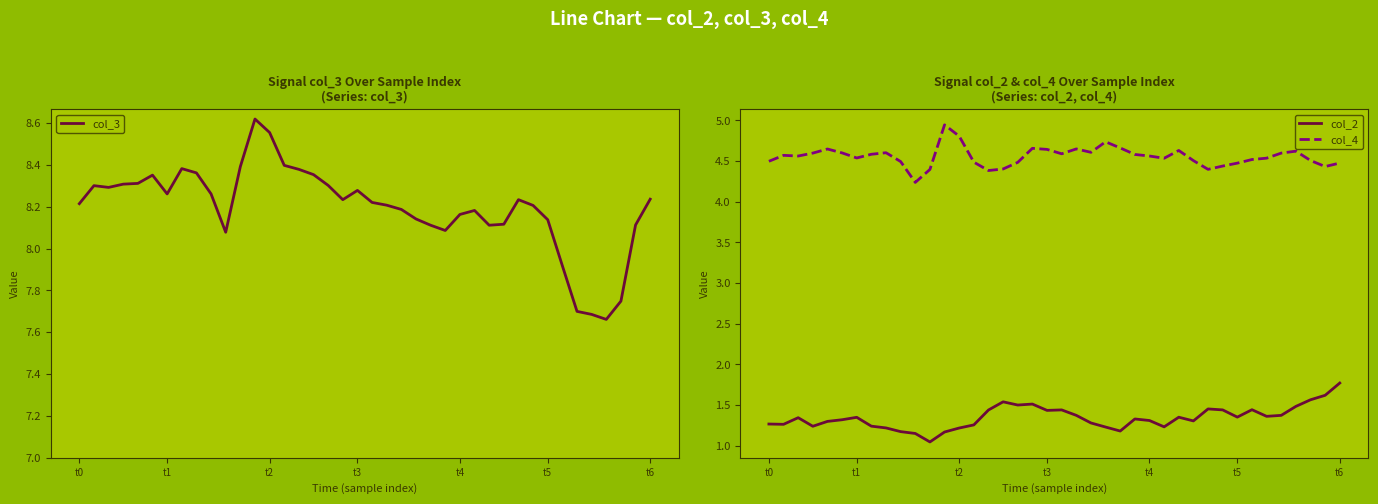

Rank the series by their average value, from highest to lowest.

col_3, col_4, col_2